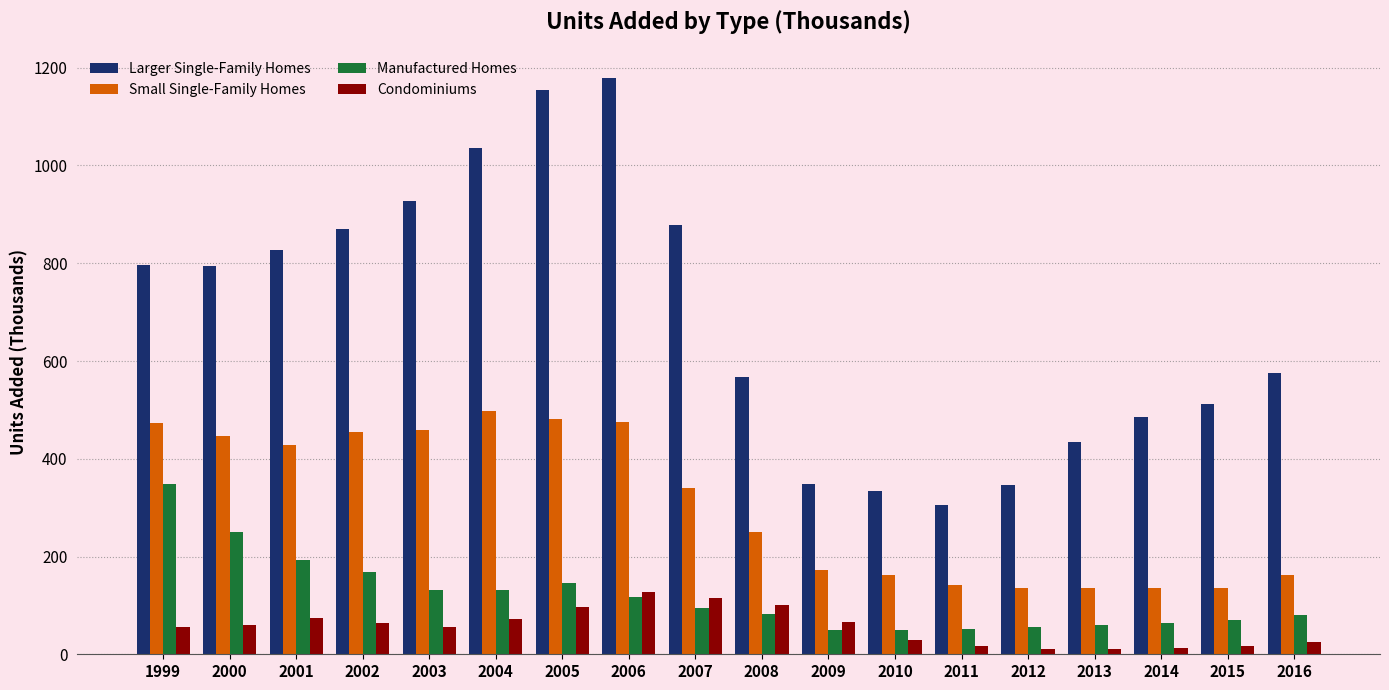

How many values in the Condominiums series are below 60?

9